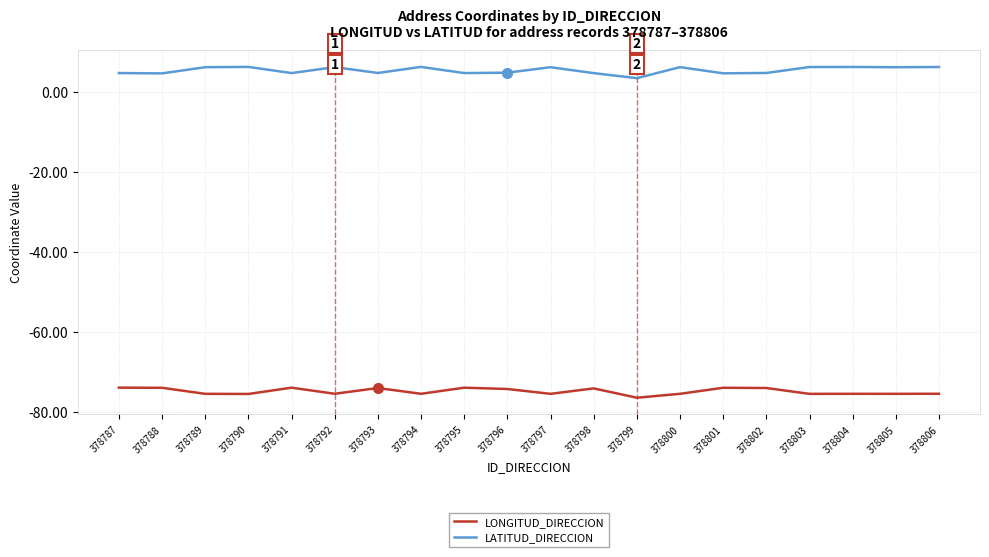

What are all the series names shown in the legend?

LONGITUD_DIRECCION, LATITUD_DIRECCION